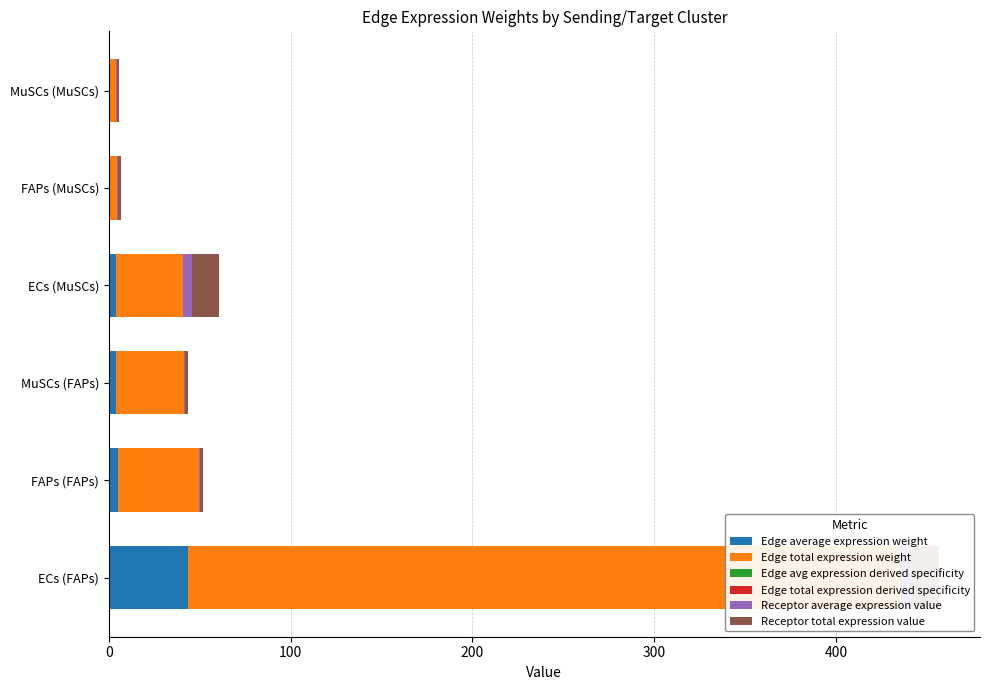

What are all the series names shown in the legend?

Edge average expression weight, Edge total expression weight, Edge avg expression derived specificity, Edge total expression derived specificity, Receptor average expression value, Receptor total expression value